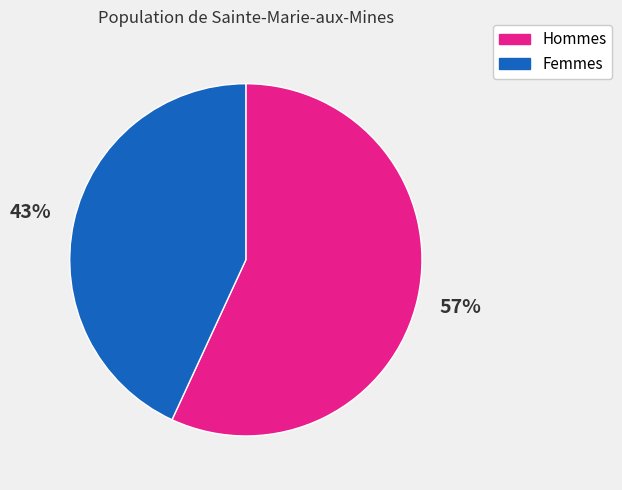

What is the ratio of the value at Femmes to the value at Hommes?

0.8